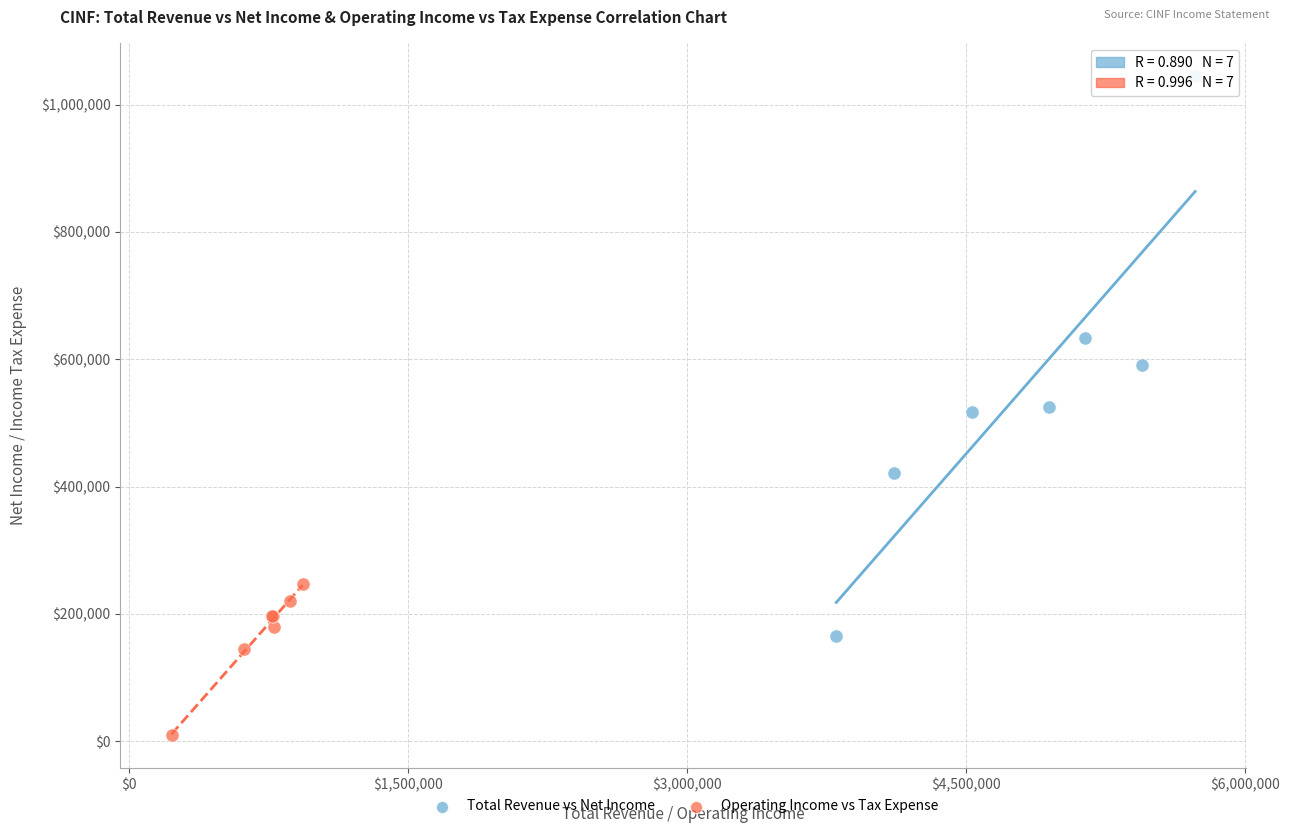

Which series contains the lowest Y value?

Operating Income vs Tax Expense